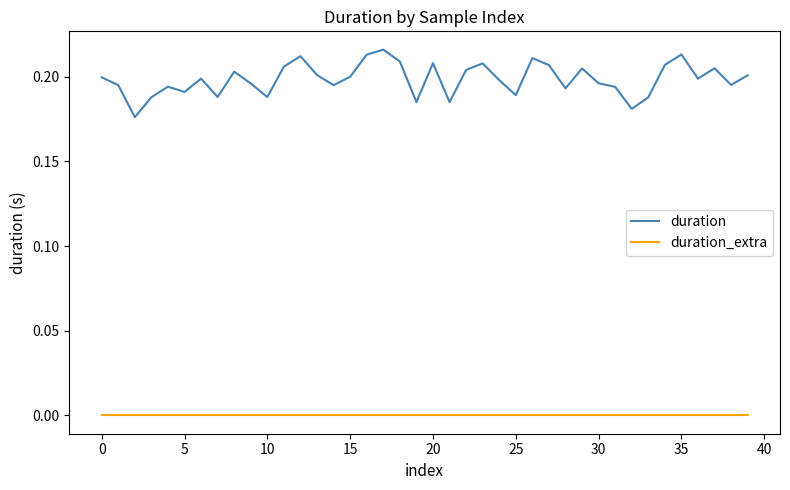

At how many categories does at least one series exceed 0?

40